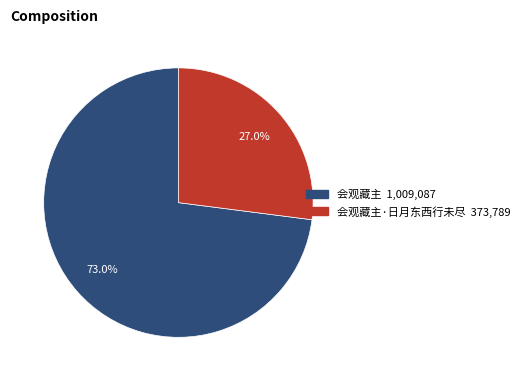

Does any single category account for the majority?

Yes